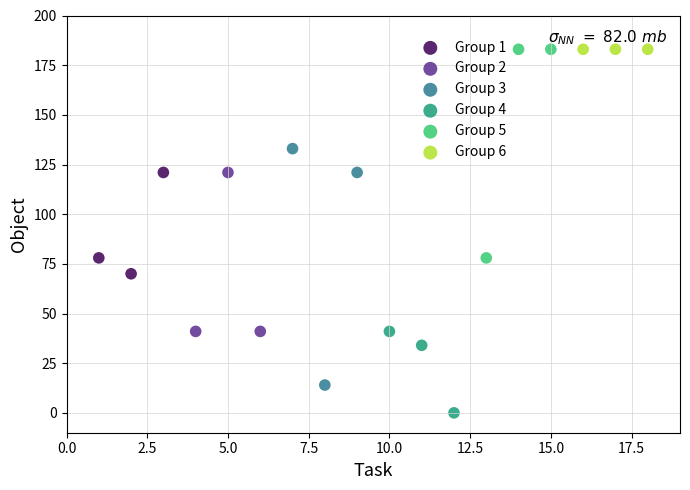

What are all the series names shown in the legend?

Group 1, Group 2, Group 3, Group 4, Group 5, Group 6